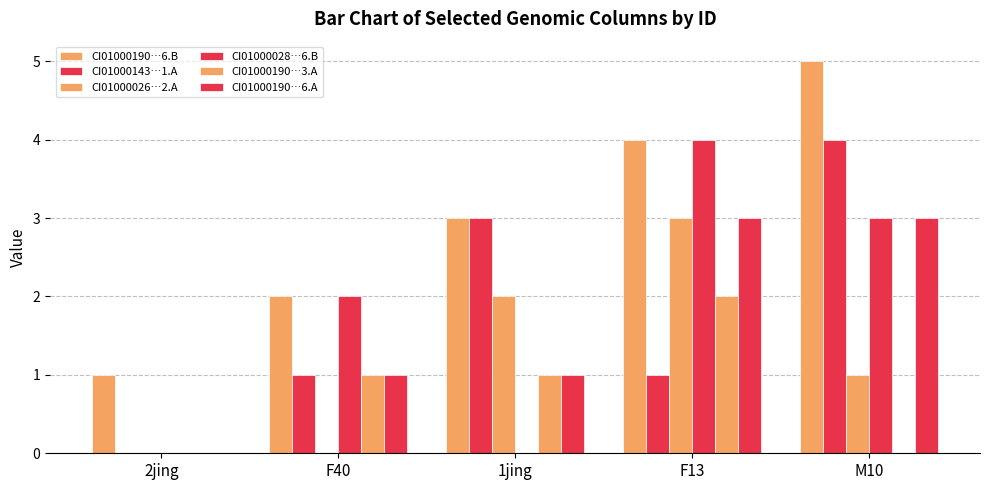

Count the number of categories in the chart.

5